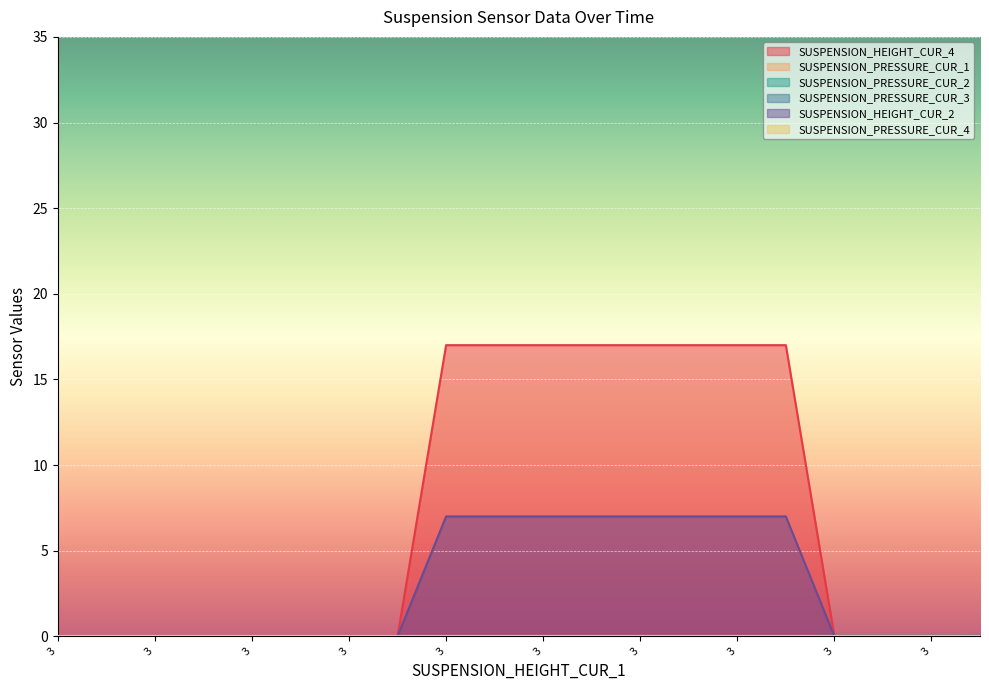

True or false: SUSPENSION_PRESSURE_CUR_3 and SUSPENSION_PRESSURE_CUR_2 cross at least once.

False